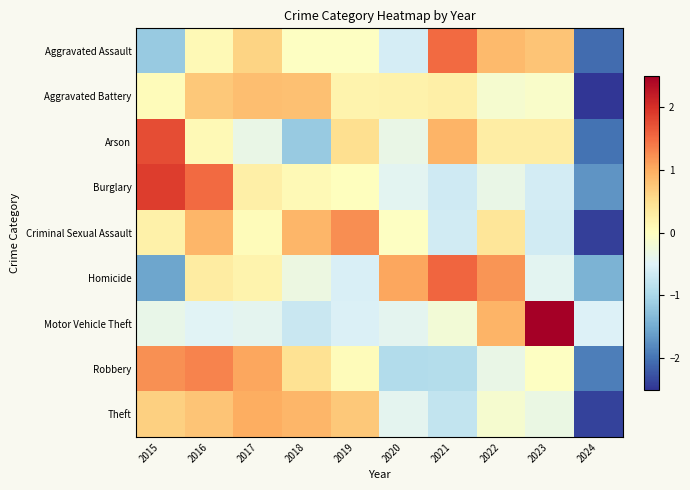

At how many categories does at least one series exceed 0?

9